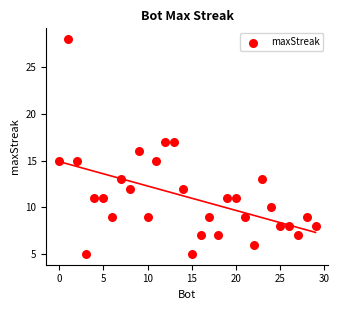

What is the range of Y values (max minus min)?

23